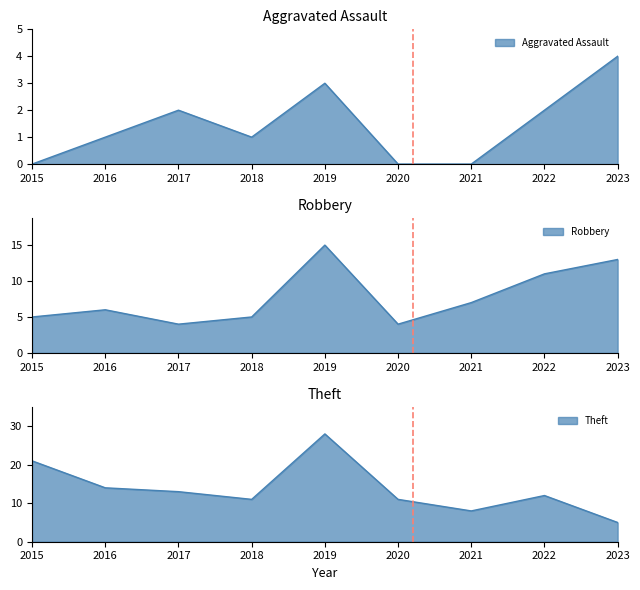

What is the difference between the maximum and minimum values in the Aggravated Assault series?

4